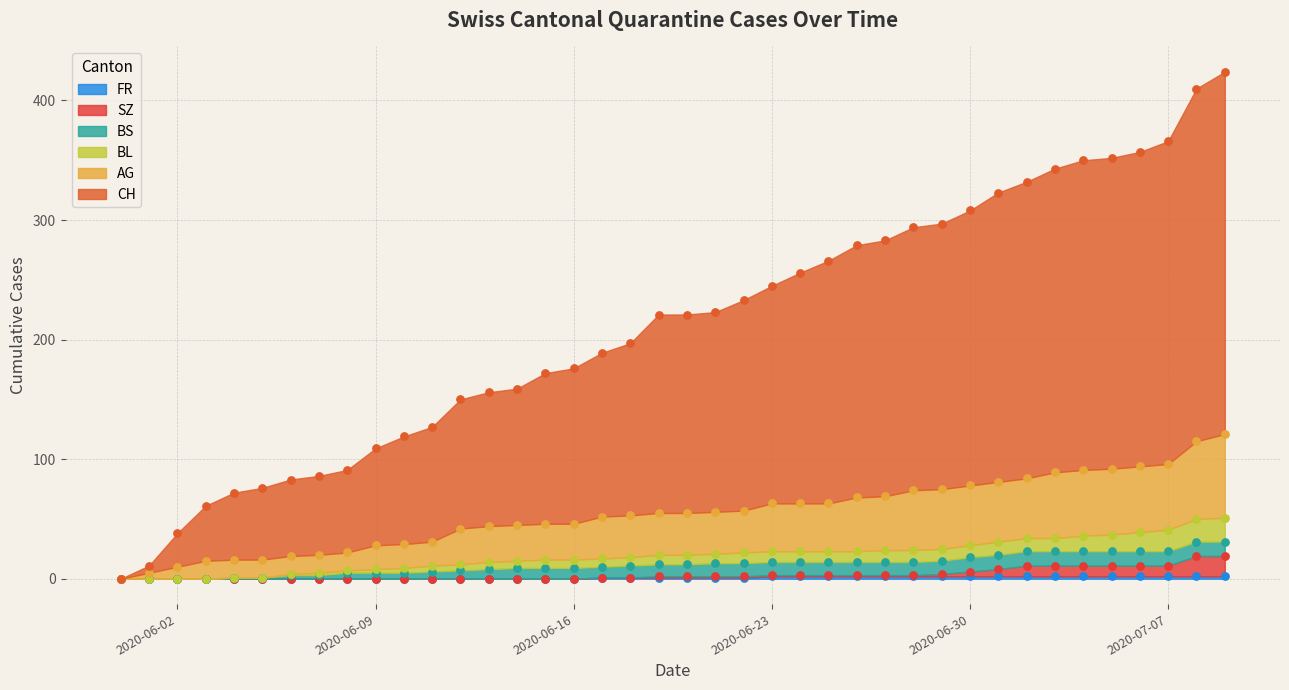

Which series reaches the maximum Y coordinate?

CH